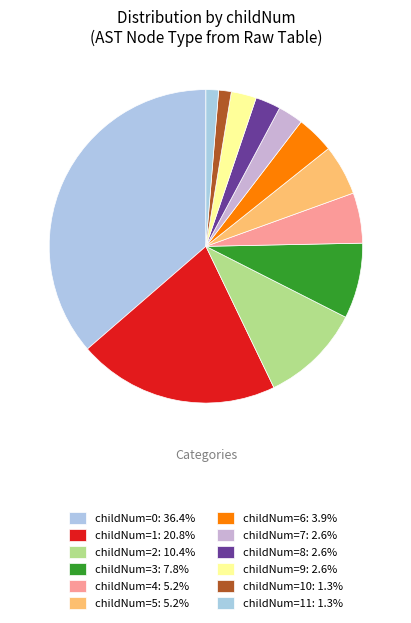

How many segments does this pie chart have?

12